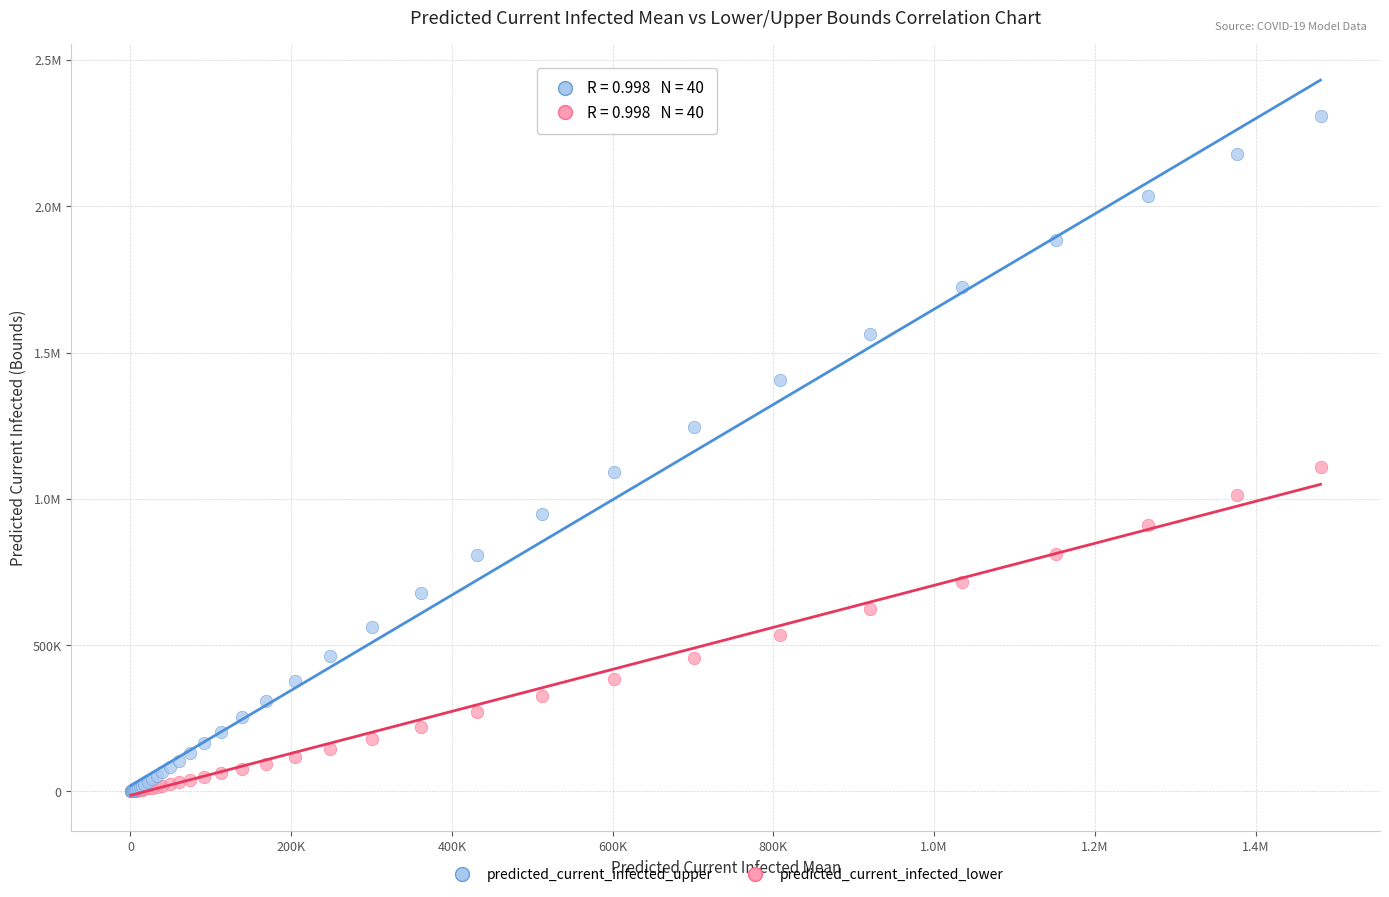

What are all the series names shown in the legend?

predicted_current_infected_upper, predicted_current_infected_lower